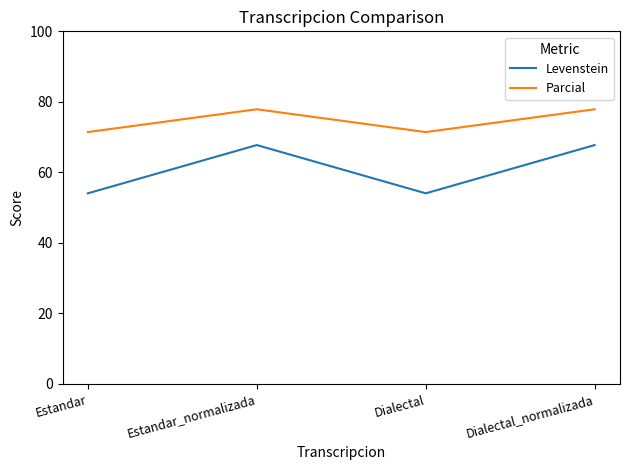

What is the total value across all series at Dialectal?

125.5